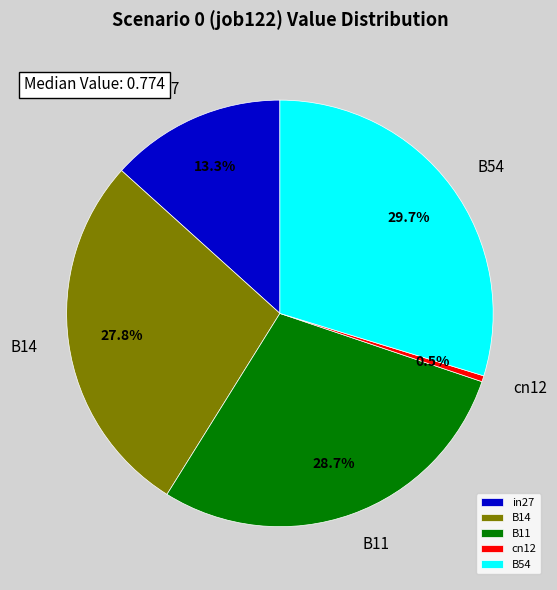

What is the largest slice in the pie chart?

B54